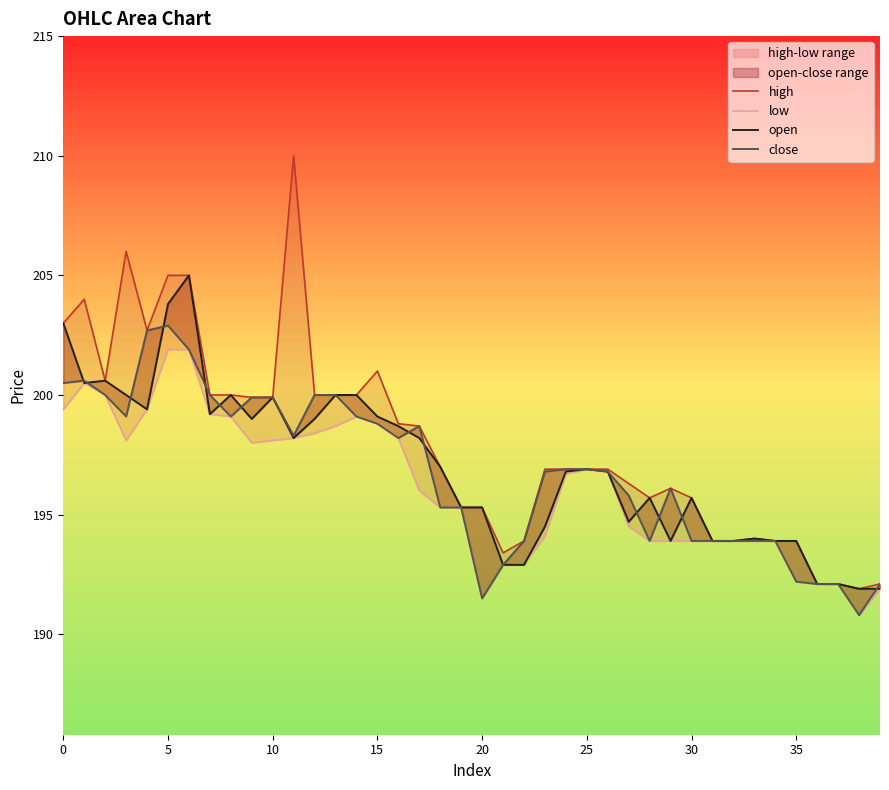

What is the label of the 39th point from the left?

38